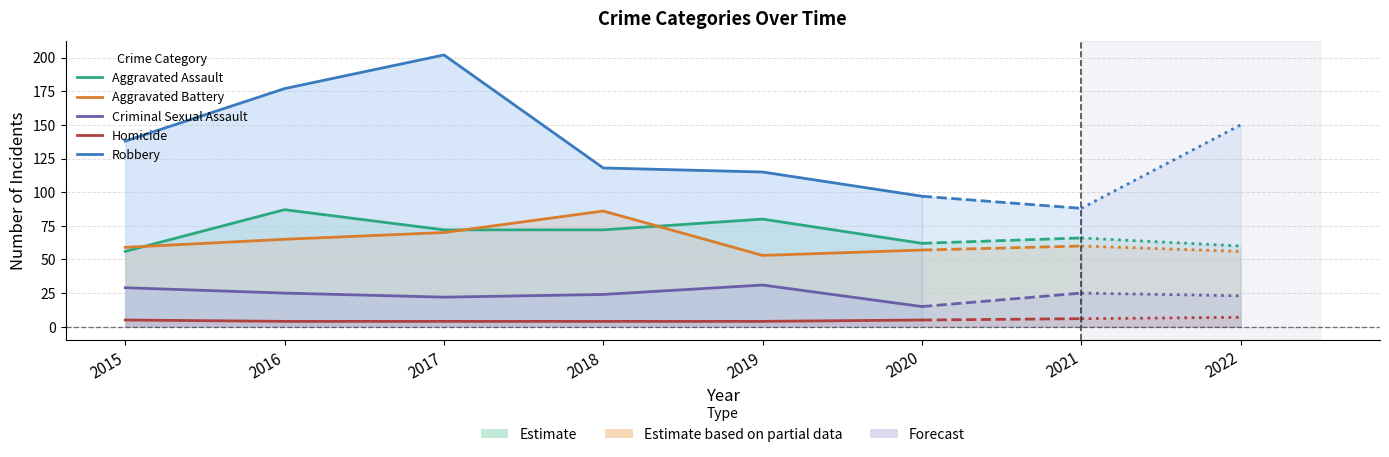

Does the chart display data point markers on the line(s)?

No